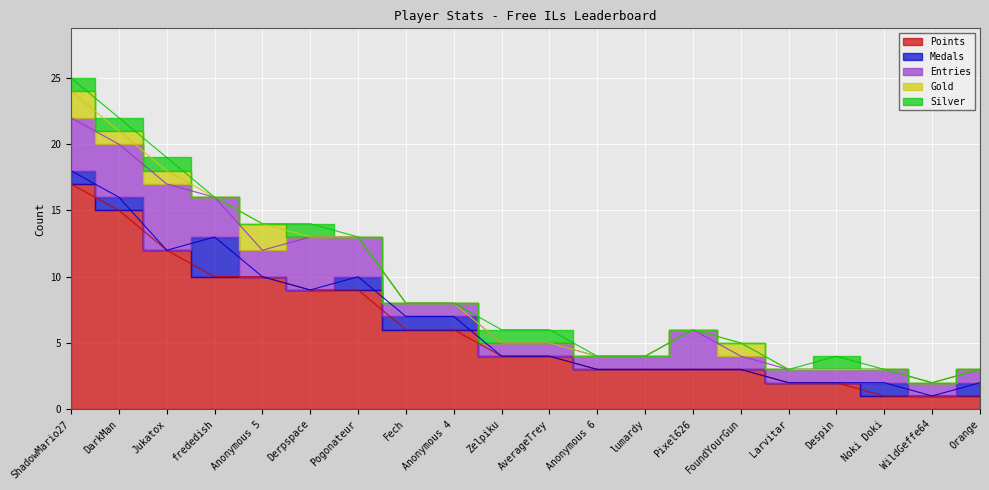

How many interior local peaks does the Gold series have?

2